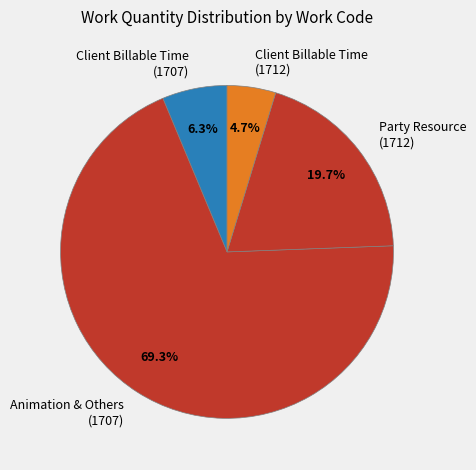

Count the number of slices in the pie.

4